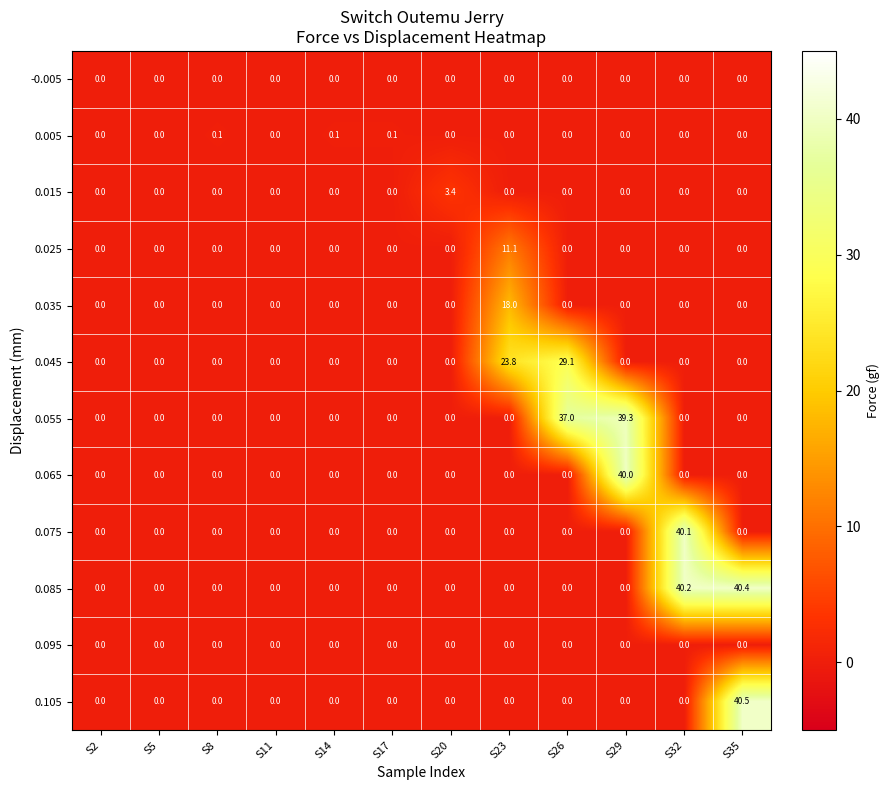

True or false: 0.005 has a value of 0.0 at S2.

True